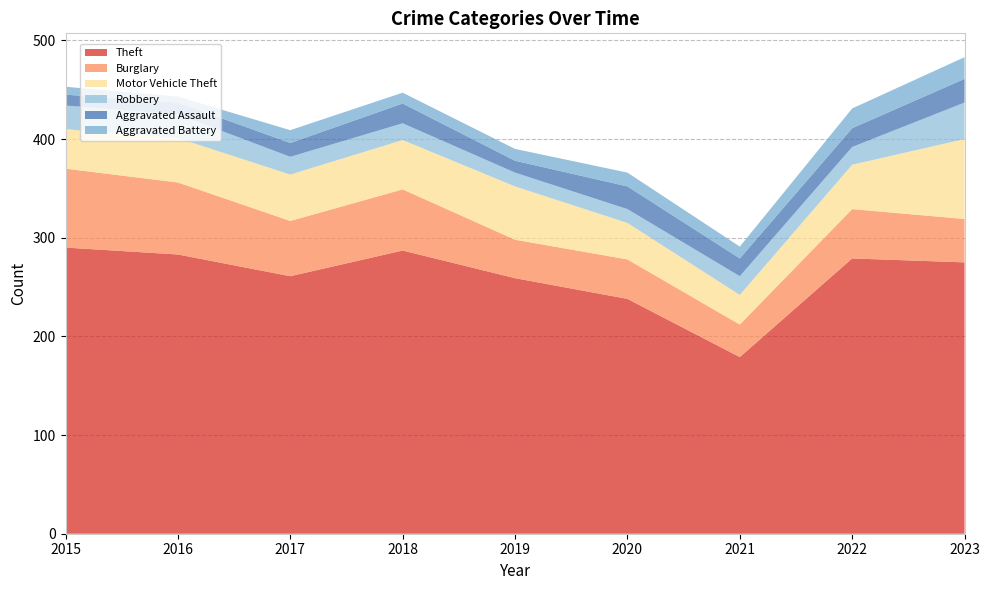

Reading right to left, list all the values displayed in this chart.

Theft: 2023=275	2022=279	2021=179	2020=238	2019=259	2018=287	2017=261	2016=283	2015=290
Burglary: 2023=44	2022=50	2021=33	2020=40	2019=39	2018=62	2017=56	2016=73	2015=80
Motor Vehicle Theft: 2023=81	2022=45	2021=30	2020=37	2019=54	2018=50	2017=47	2016=45	2015=40
Robbery: 2023=37	2022=18	2021=19	2020=14	2019=14	2018=17	2017=18	2016=24	2015=24
Aggravated Assault: 2023=24	2022=19	2021=18	2020=23	2019=12	2018=20	2017=14	2016=12	2015=11
Aggravated Battery: 2023=22	2022=20	2021=12	2020=14	2019=12	2018=11	2017=13	2016=6	2015=8